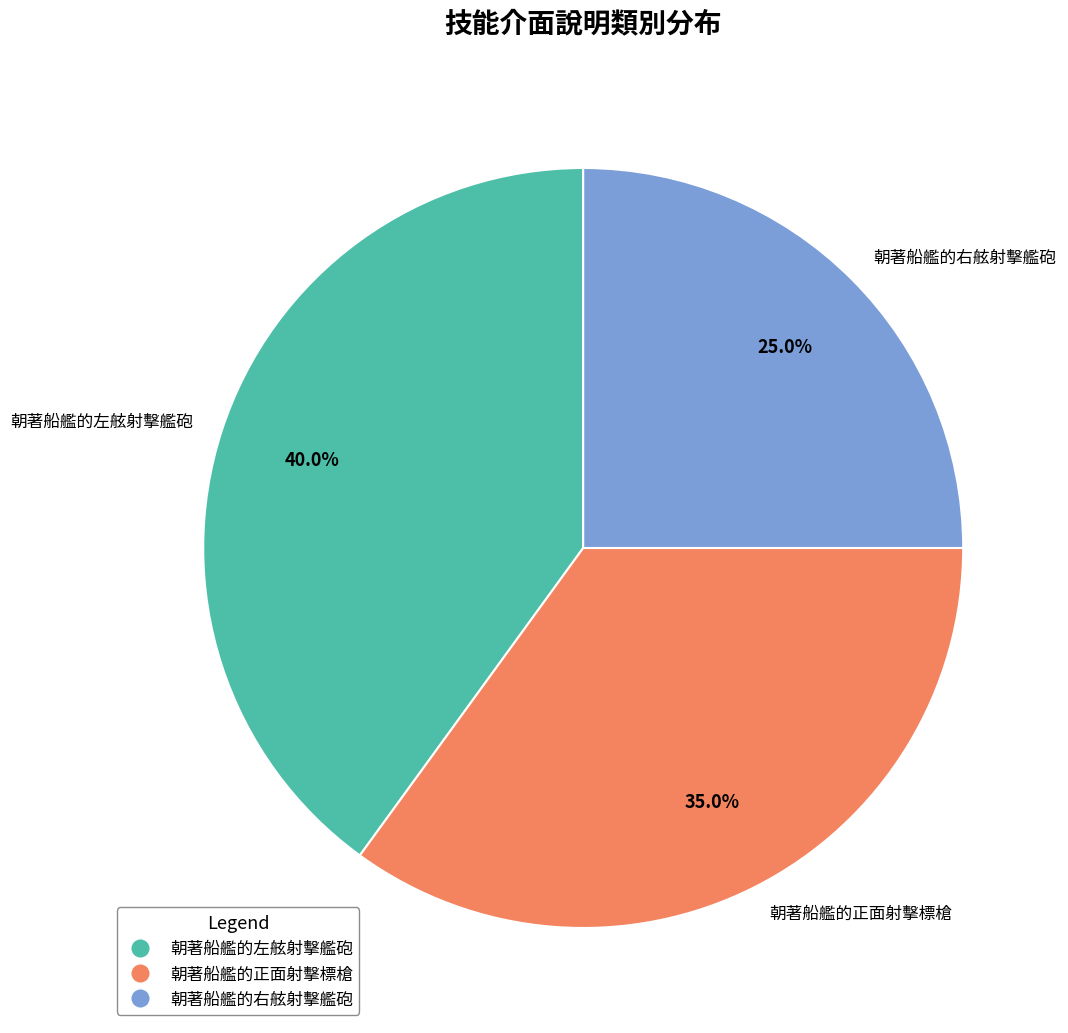

How many segments does this pie chart have?

3